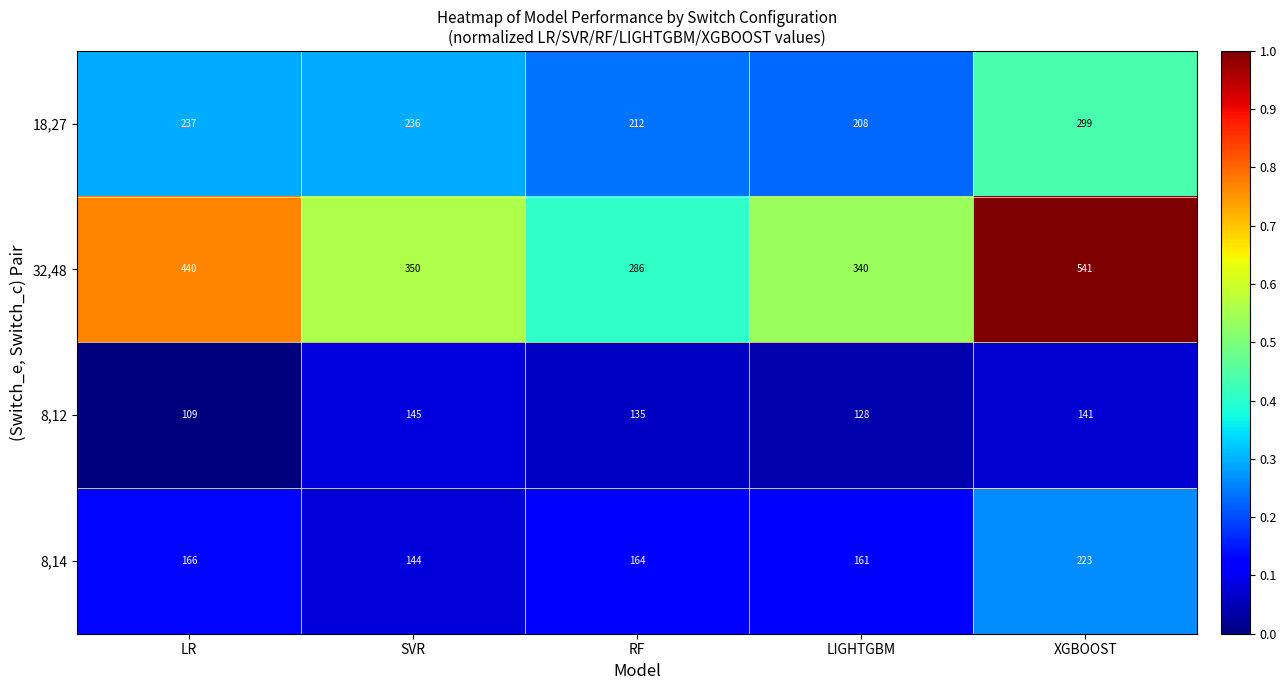

Rank the categories by 8,14 value from highest to lowest.

XGBOOST, LR, RF, LIGHTGBM, SVR